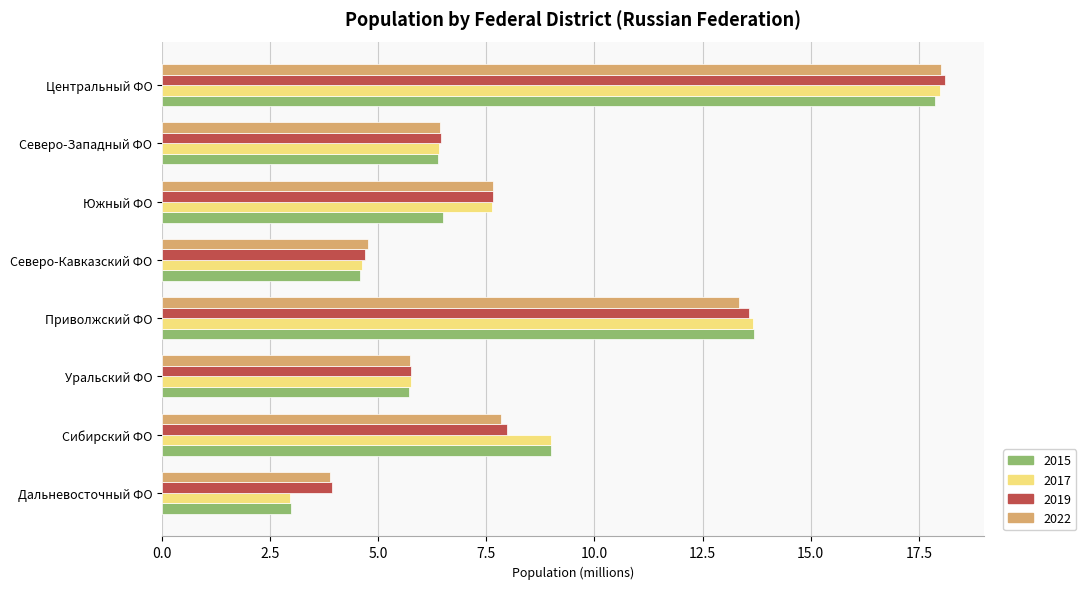

Between Северо-Западный ФО and Сибирский ФО, which series saw the biggest shift?

2015